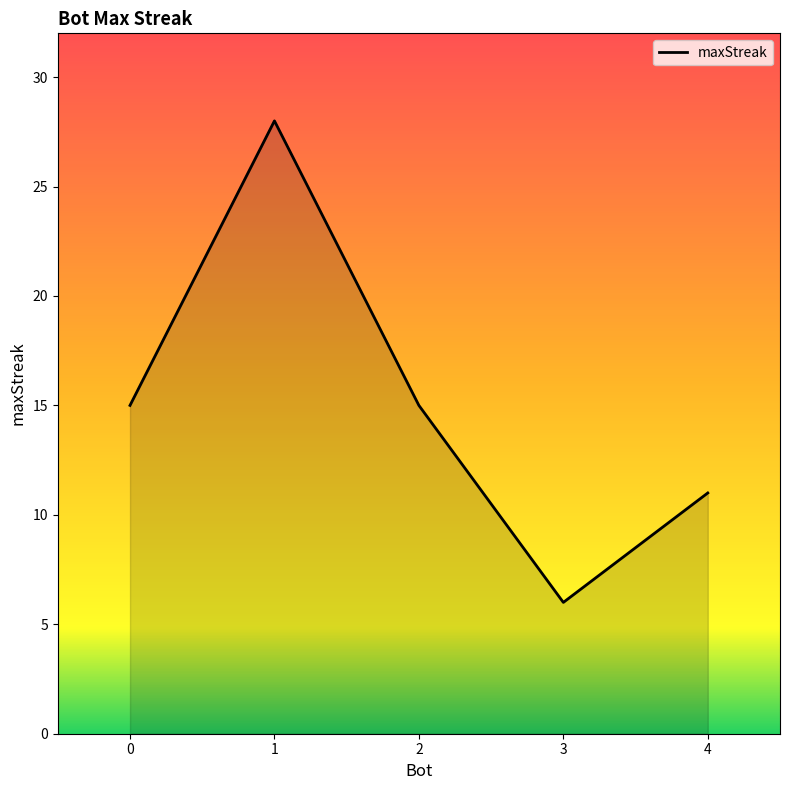

Read the value at 1.

28